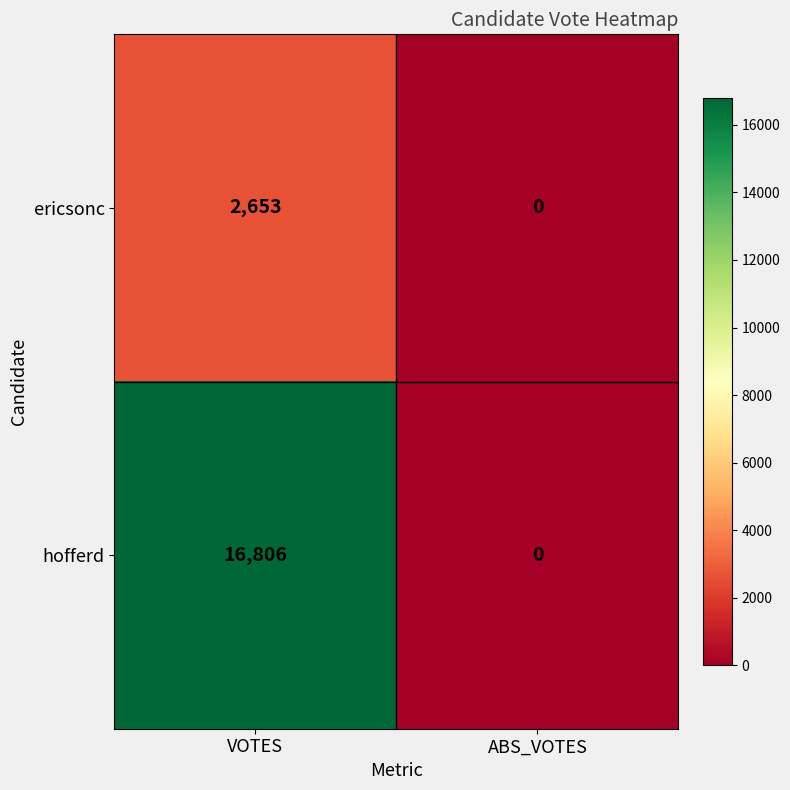

Is it true that ericsonc equals 2653 at VOTES?

True